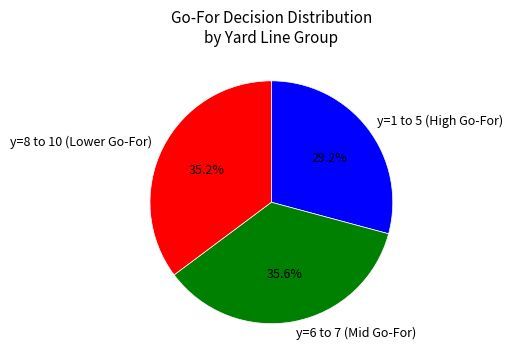

How much of the chart is everything except y=1 to 5 (High Go-For)?

70.8%